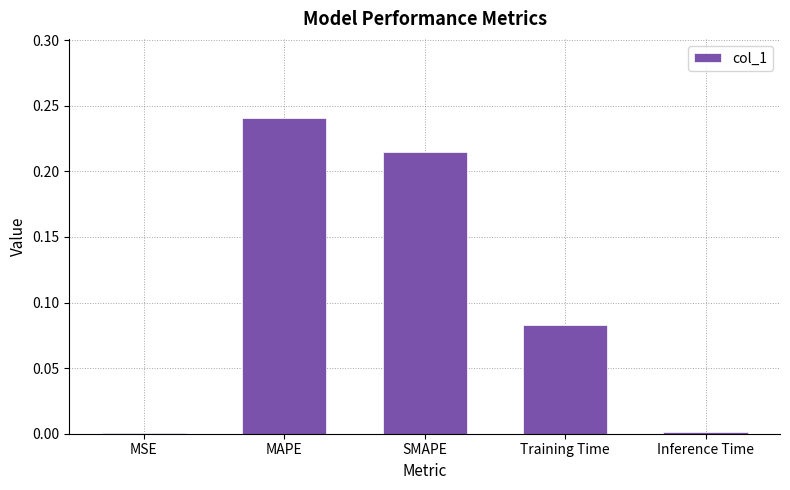

True or false: the data shows 0.0 at MSE.

True